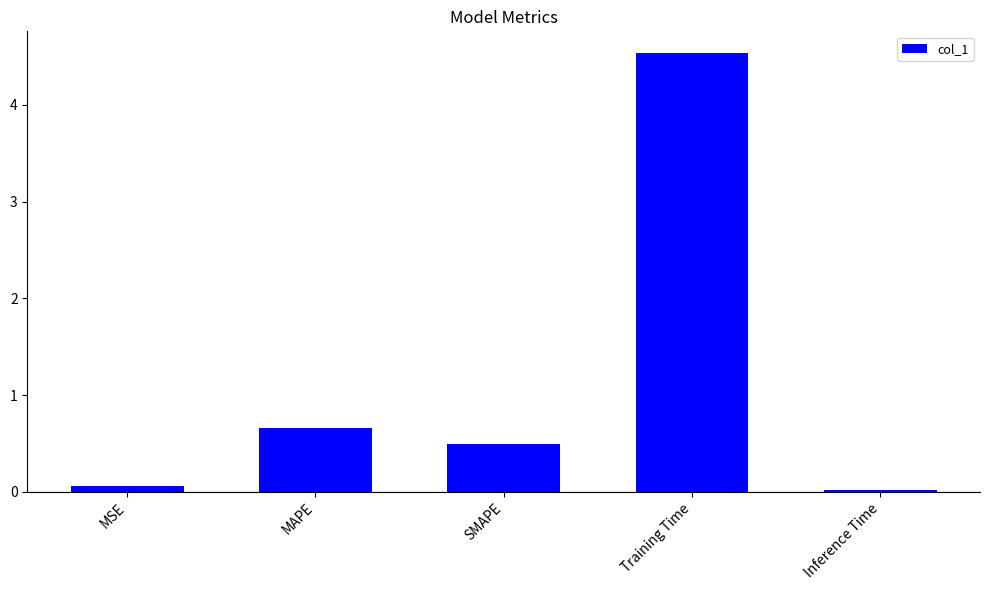

What is the difference between the maximum and second lowest values?

4.5